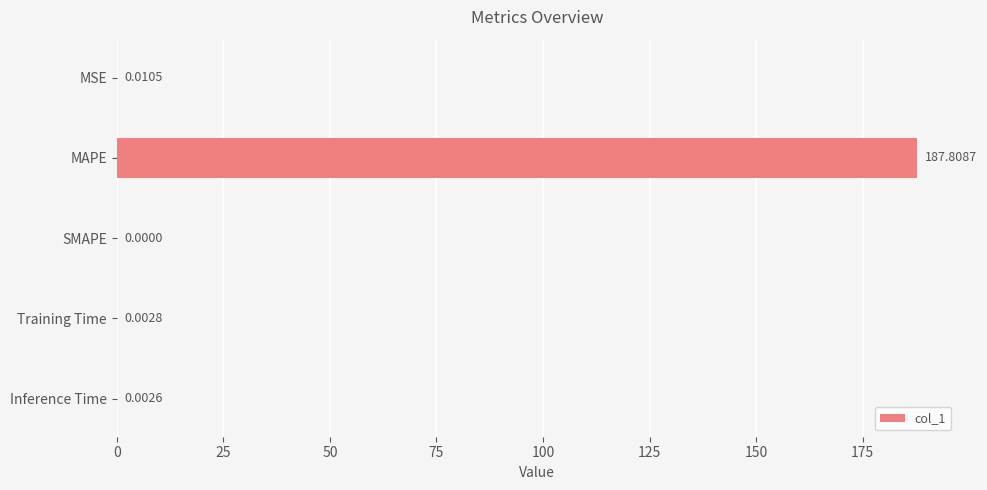

Which label corresponds to the largest value in the chart?

MAPE